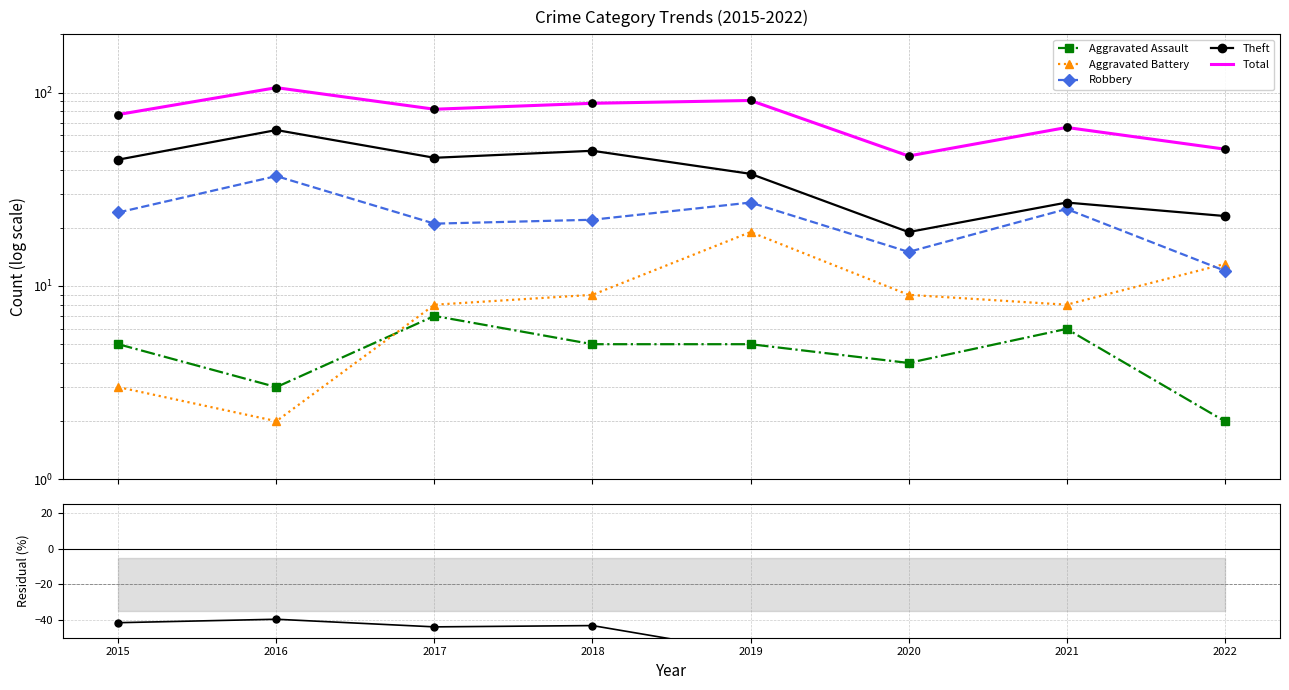

At how many categories does at least one series exceed -76?

8